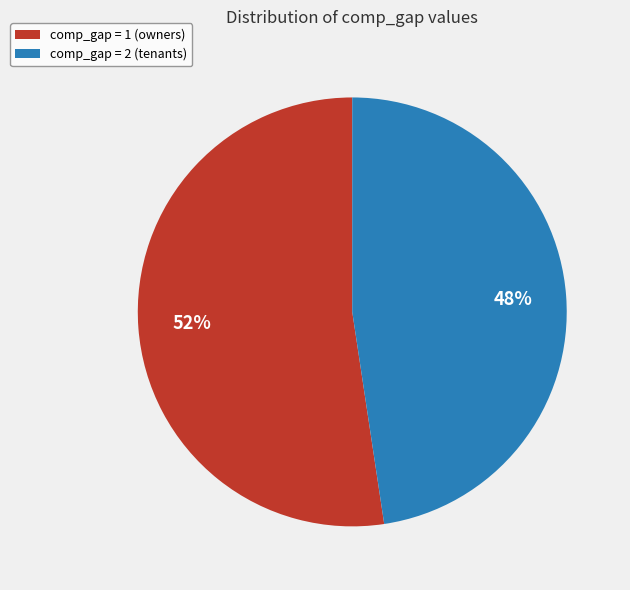

Does any single category account for the majority?

Yes